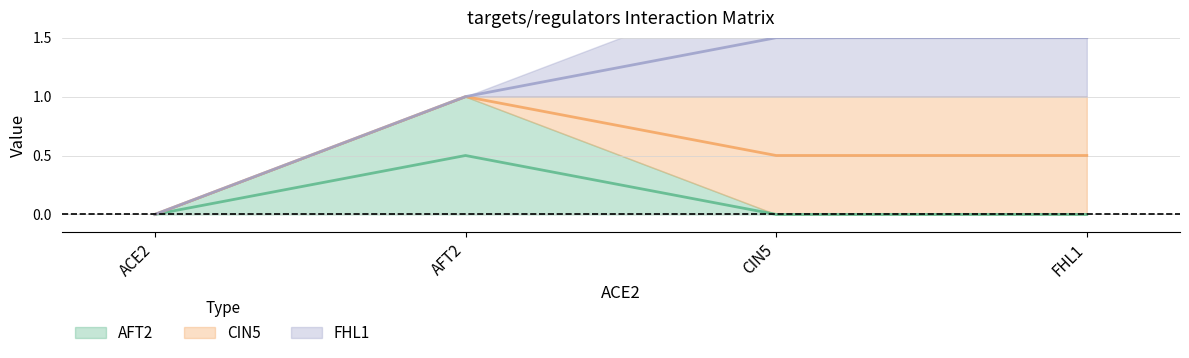

What is the sum of all CIN5 values?

2